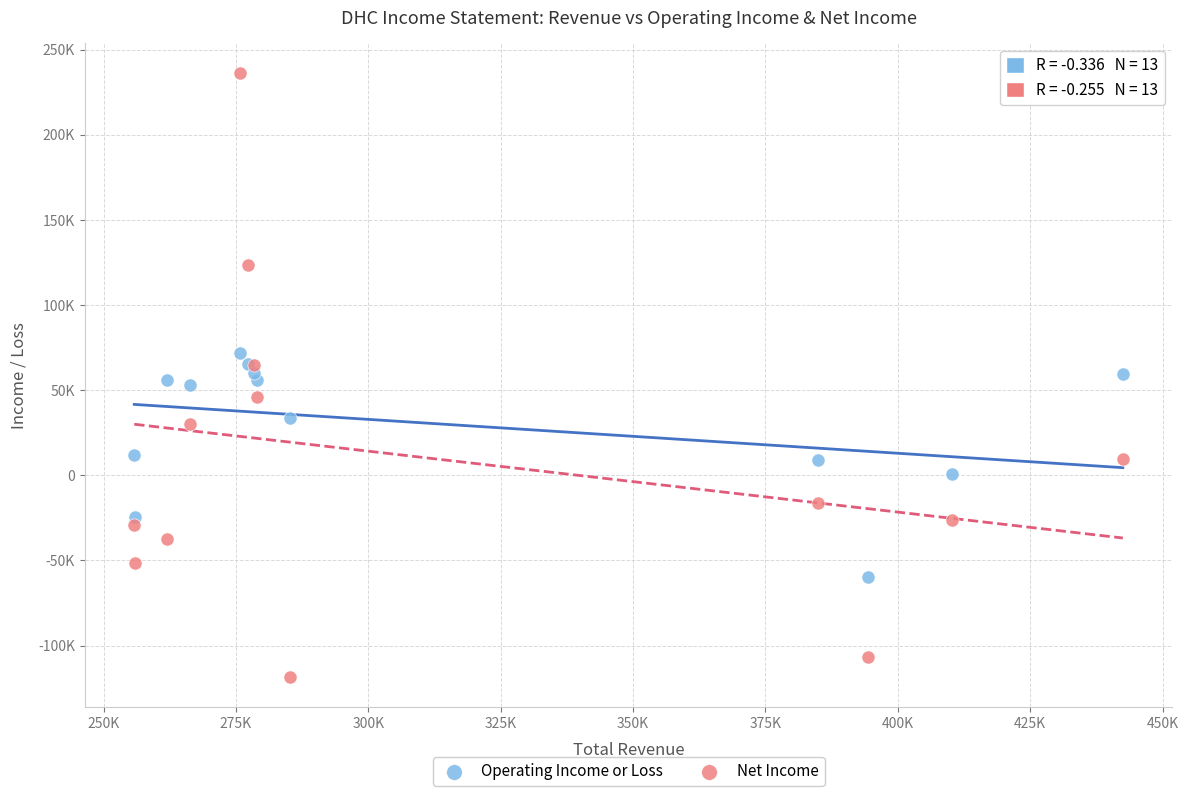

Which series has the widest spread of Y values?

Net Income